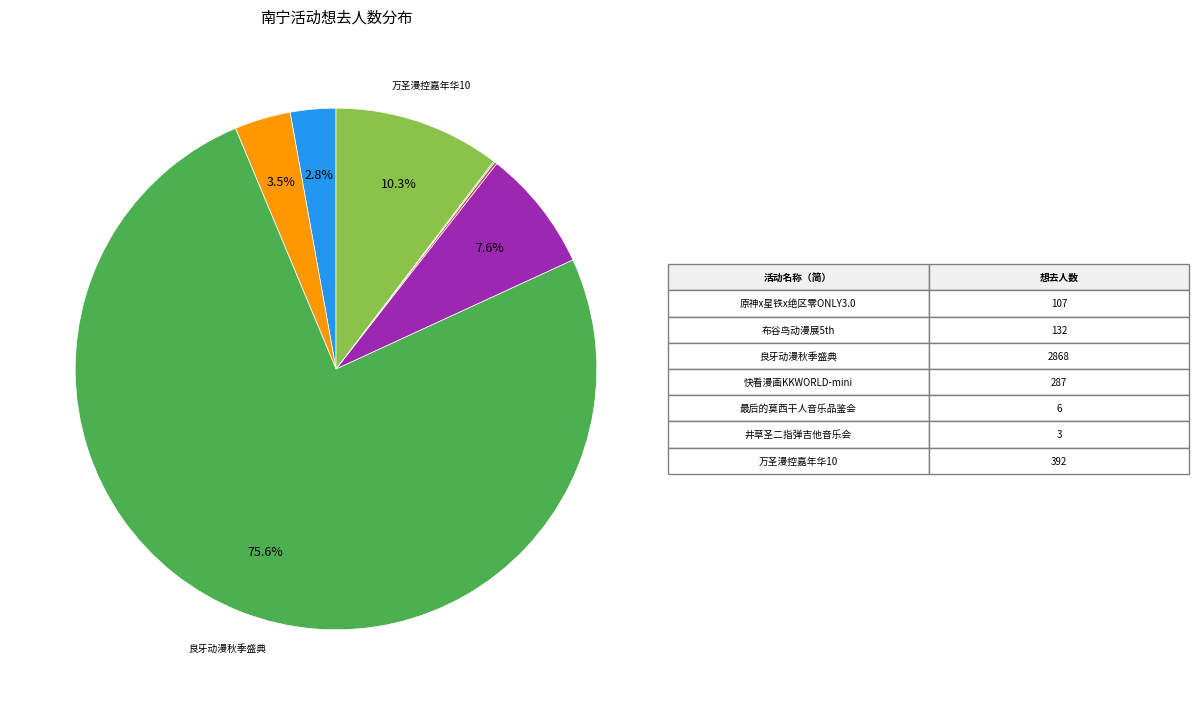

Is there any slice that represents more than half of the pie?

Yes